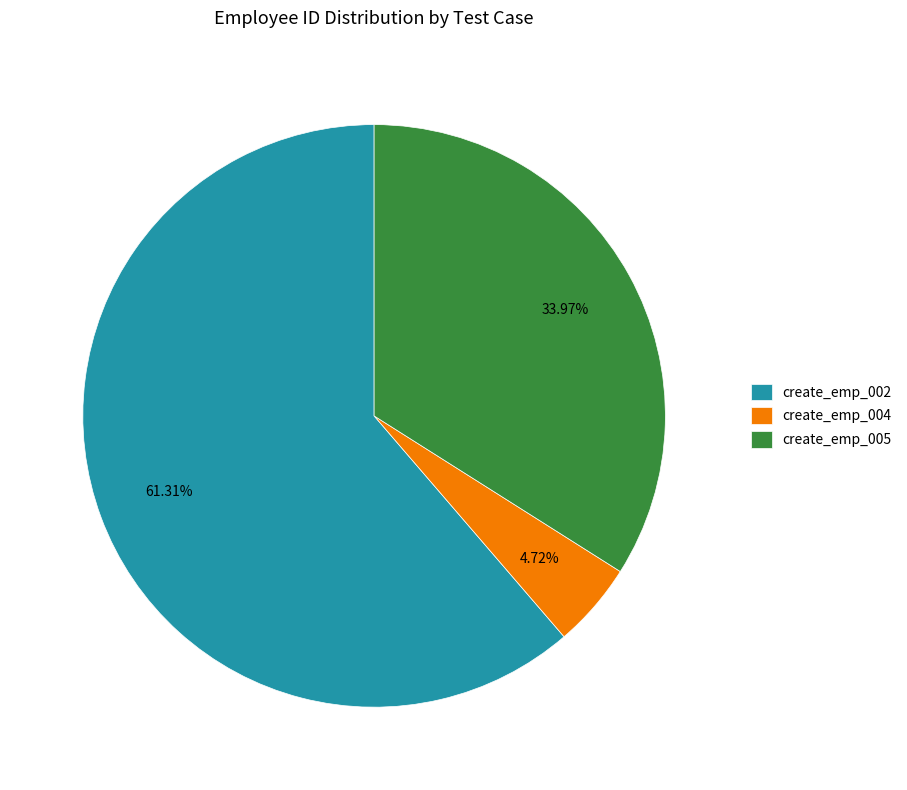

To the nearest percent, what is the difference between the largest and smallest slice percentages?

57%